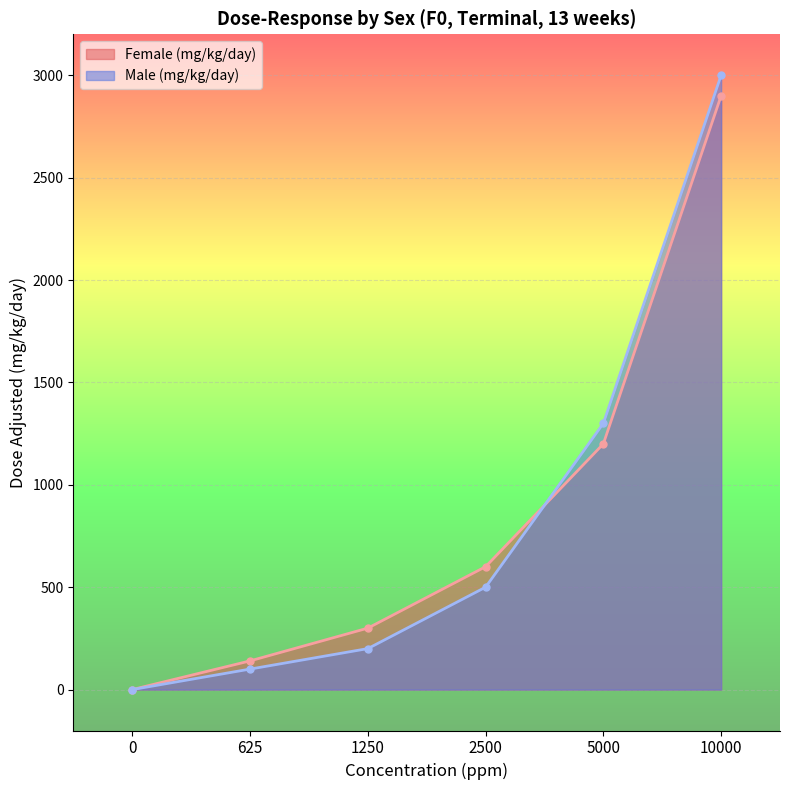

The Male (mg/kg/day) series shows 1603 at 10000. True or false?

False